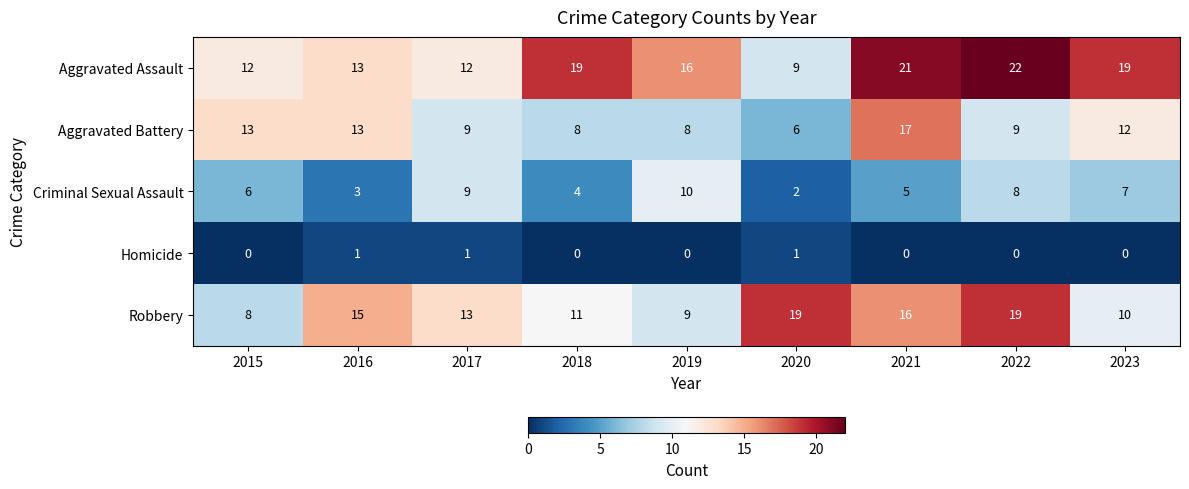

Where does the Aggravated Assault series first go above 16?

2018